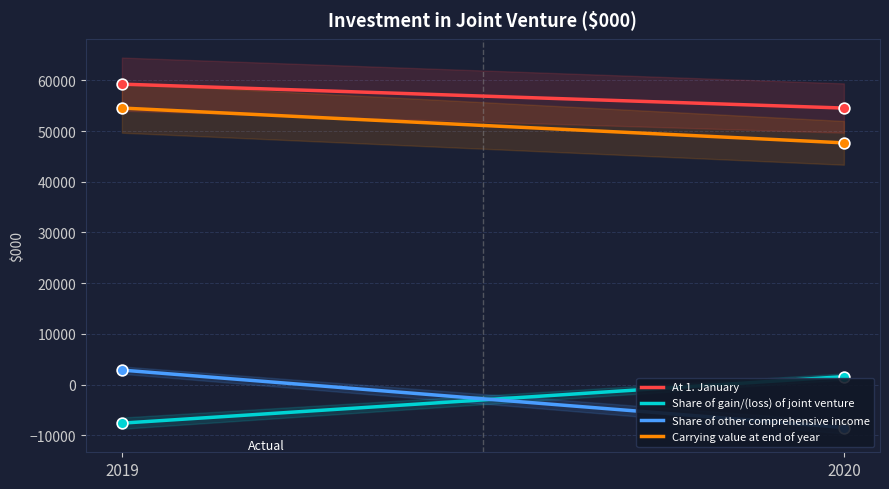

Which series has the widest spread of Y values?

Share of other comprehensive income